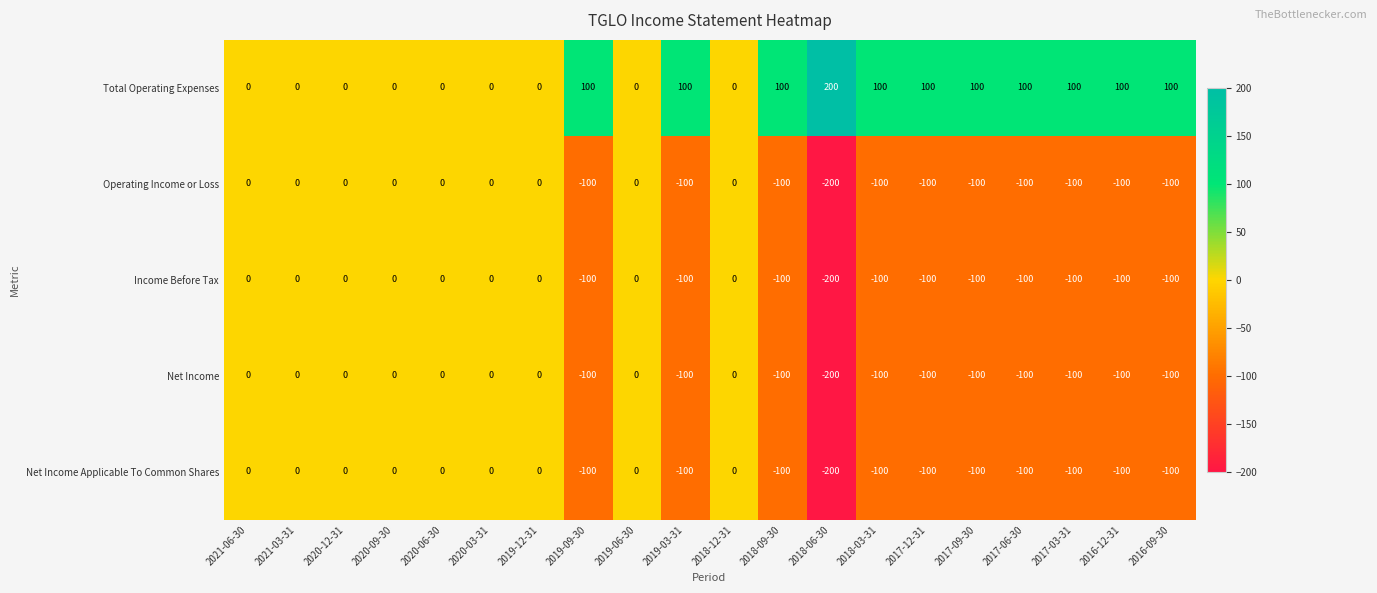

Count the Operating Income or Loss values in the range -100 to 0.

19